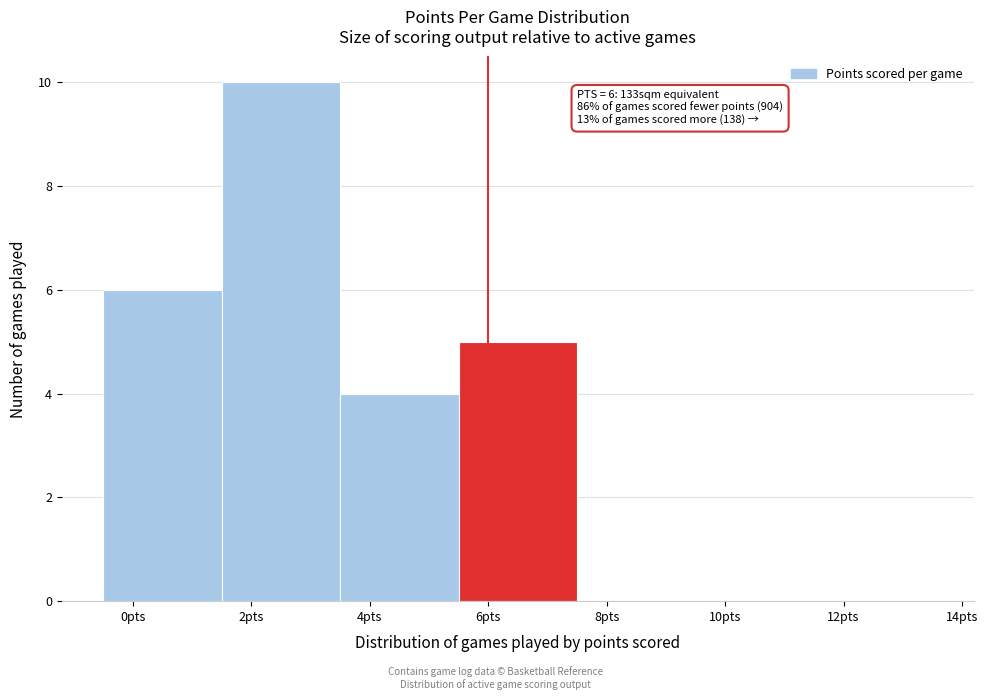

Which range on the x-axis has the tallest bar?

1.5 to 3.5